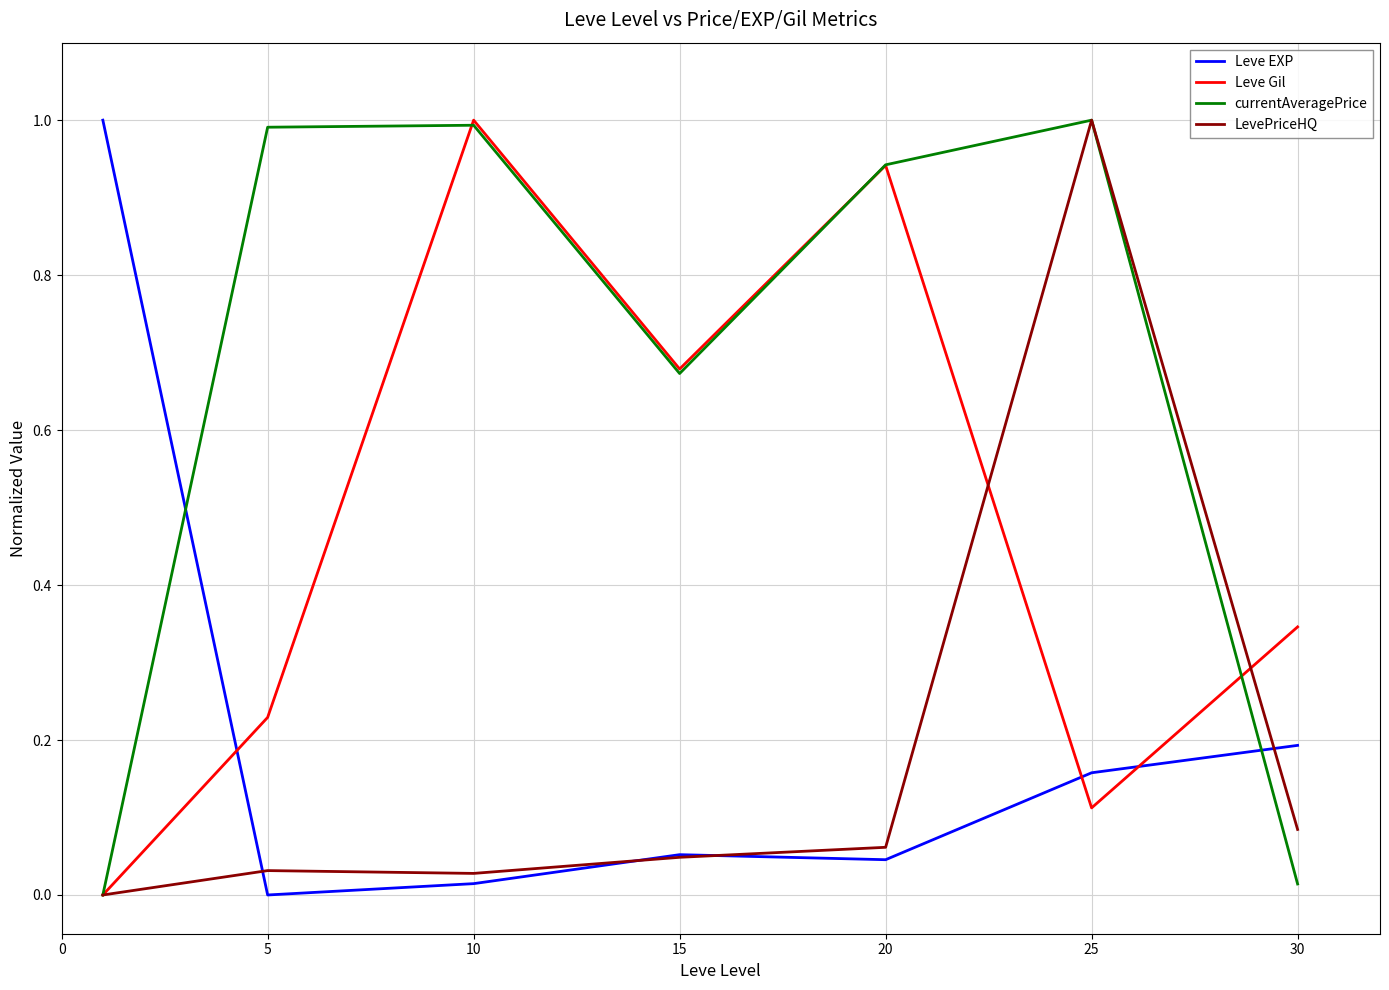

True or false: Leve EXP and currentAveragePrice intersect in this chart.

True